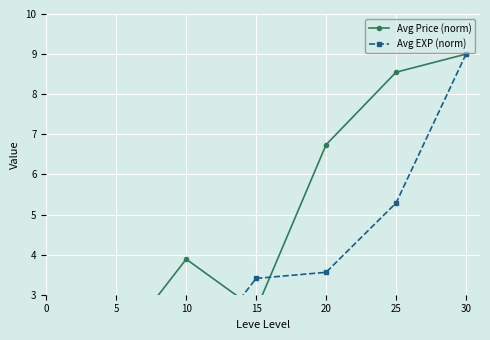

What is the average value of the Avg Price (norm) series?

4.9